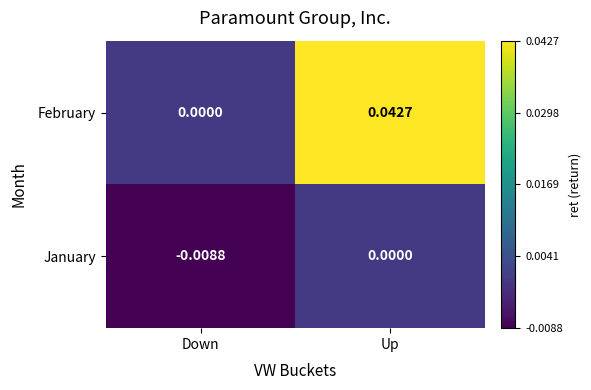

Between Down and Up, which series saw the biggest shift?

February